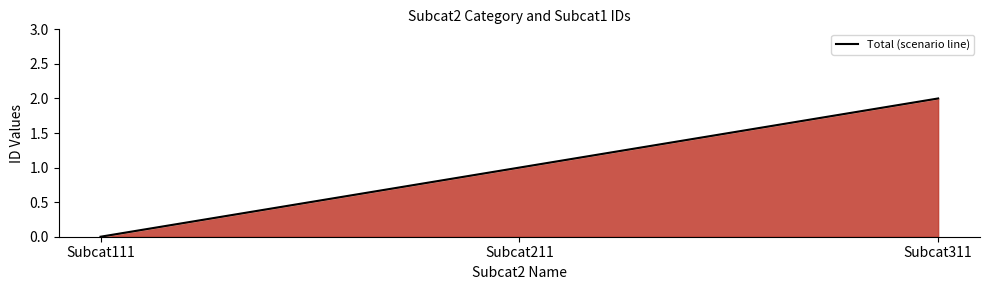

Count the values in the range 0 to 2.

3